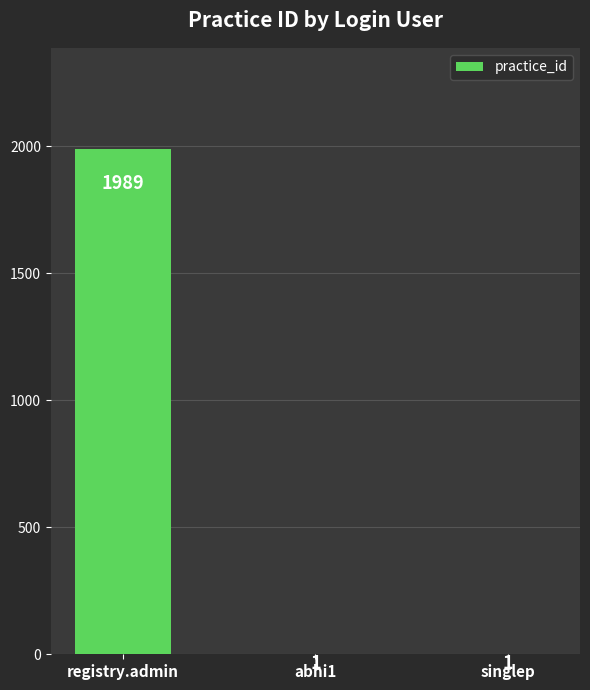

What is the ratio of the value at singlep to the value at abhi1?

1.0